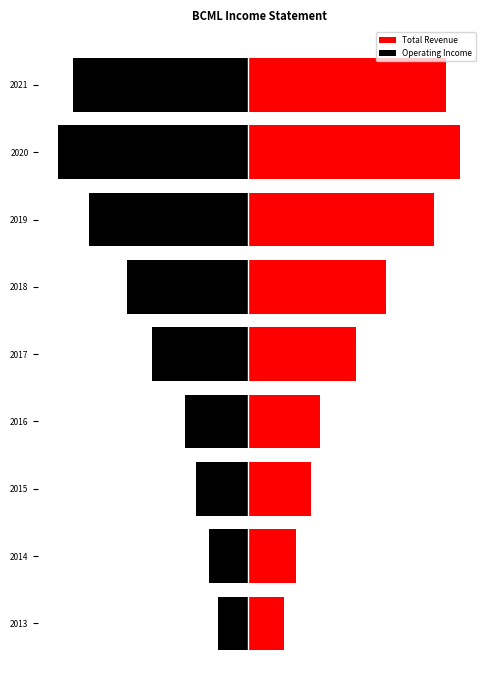

What is the value of the Operating Income bar at the 4th from the left?

-57.5